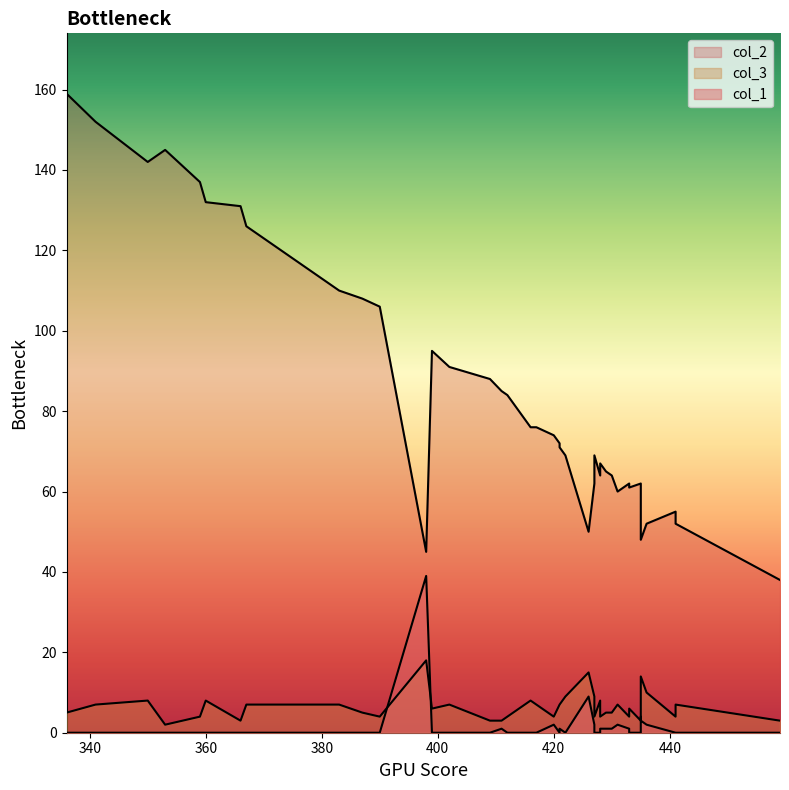

What is the label of the 21st point from the right?

421